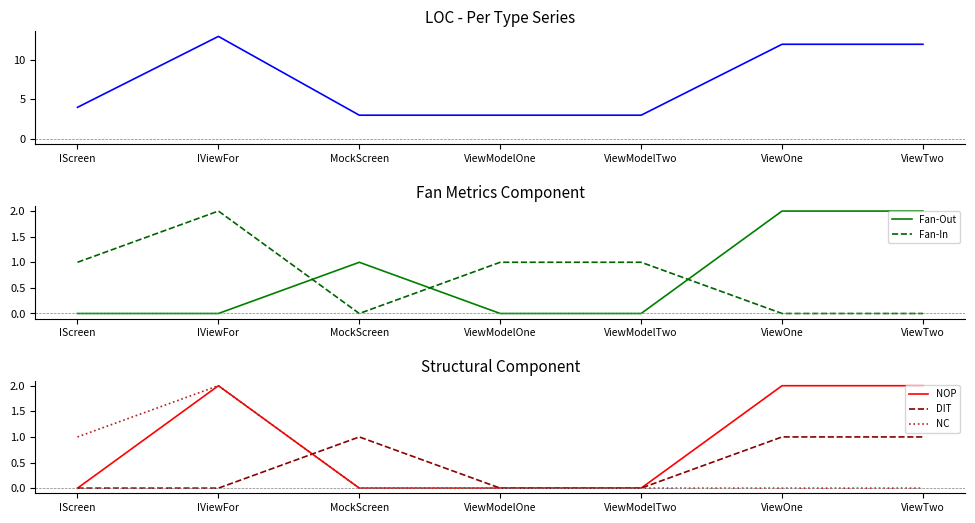

Is it true that NC equals 1 at IScreen?

True